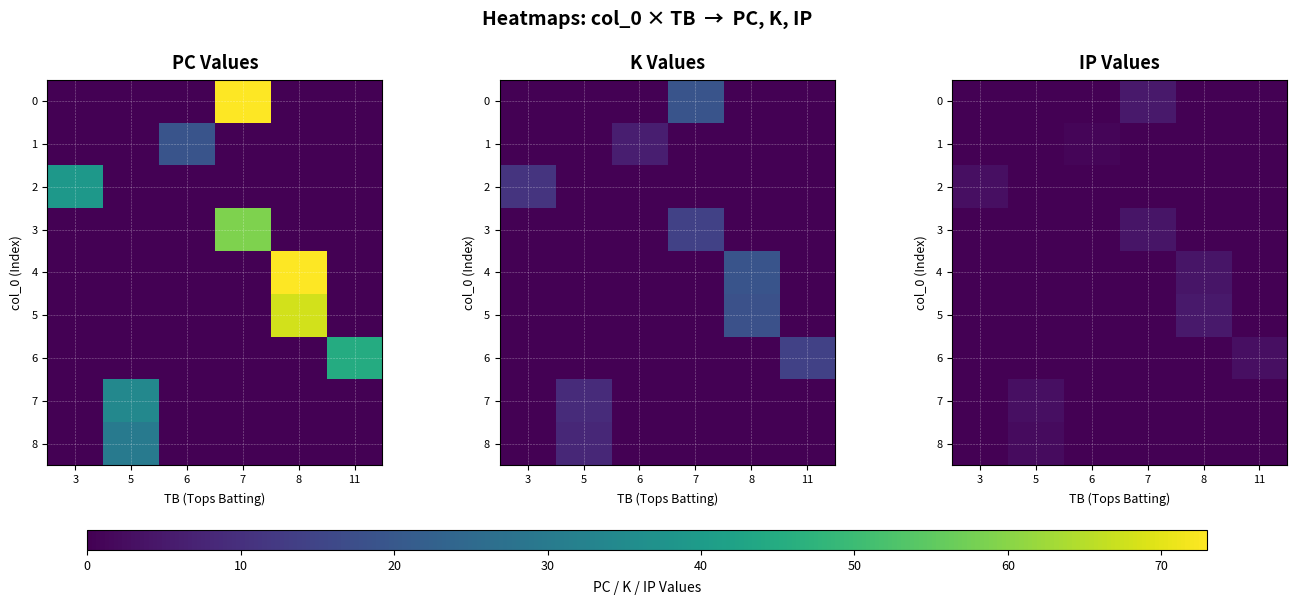

Which has a higher value, 11 or 7?

7